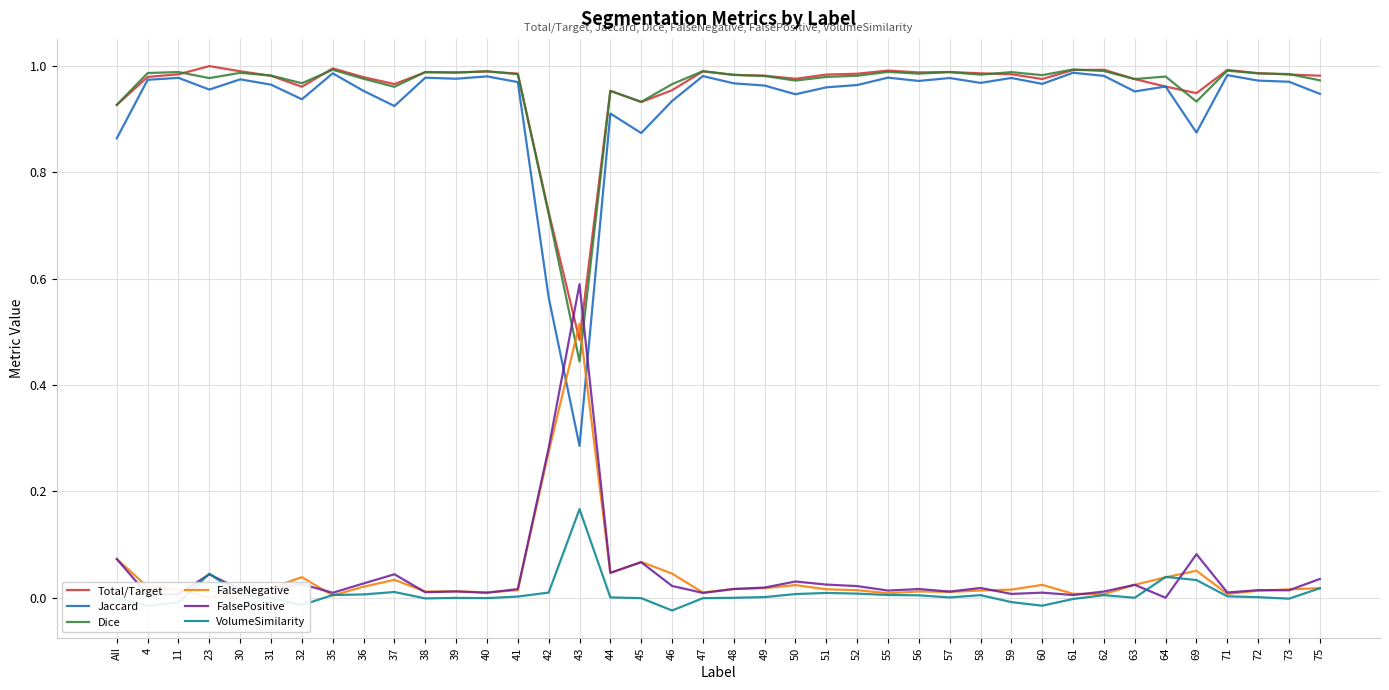

True or false: FalseNegative has a value of 0.0 at 75.

True